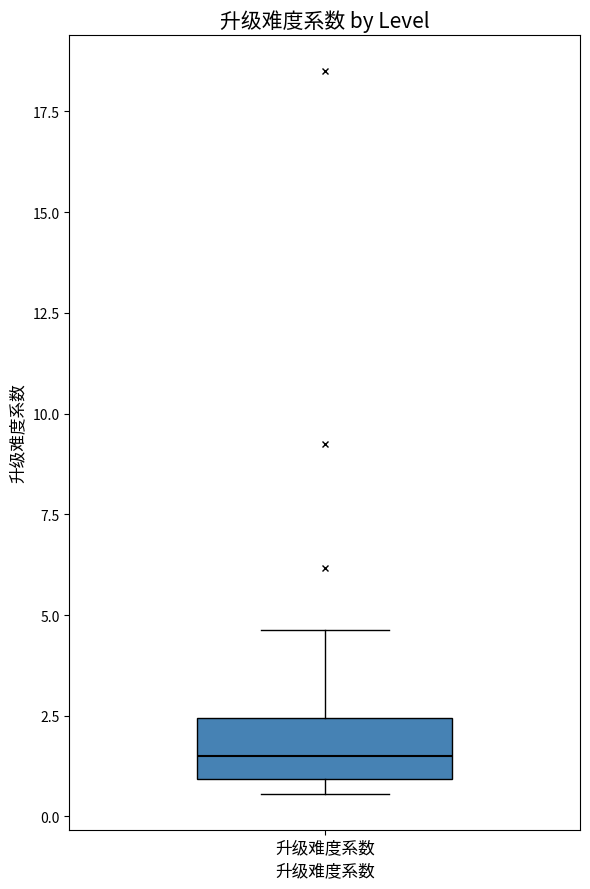

Where does the median line of the box for 升级难度系数 sit on the y-axis? The values are not printed on the chart, so give them approximately, as read against the axis.

1.5